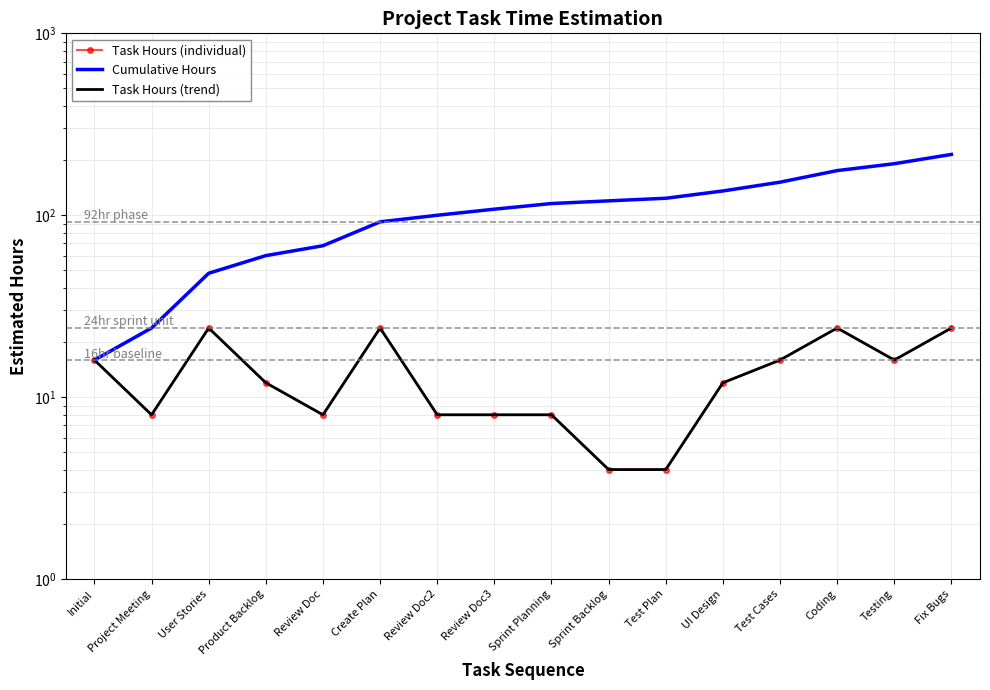

Which series has the largest range (max minus min)?

Cumulative Hours